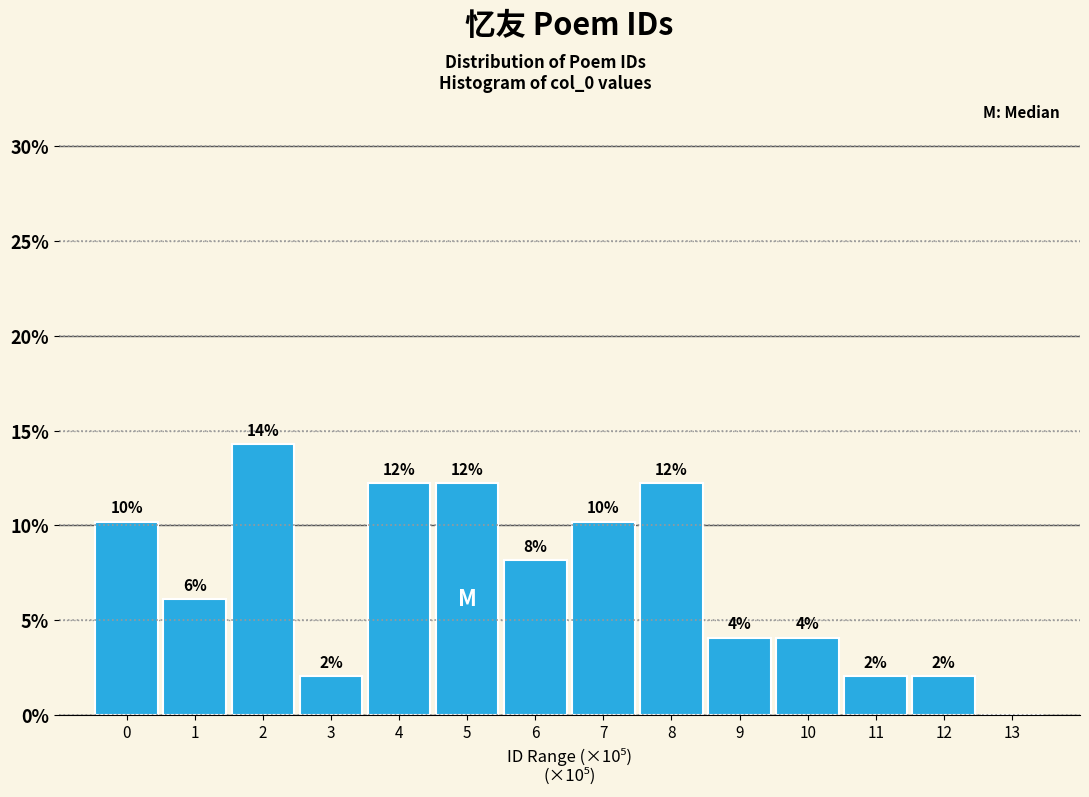

Are the bars horizontal?

No